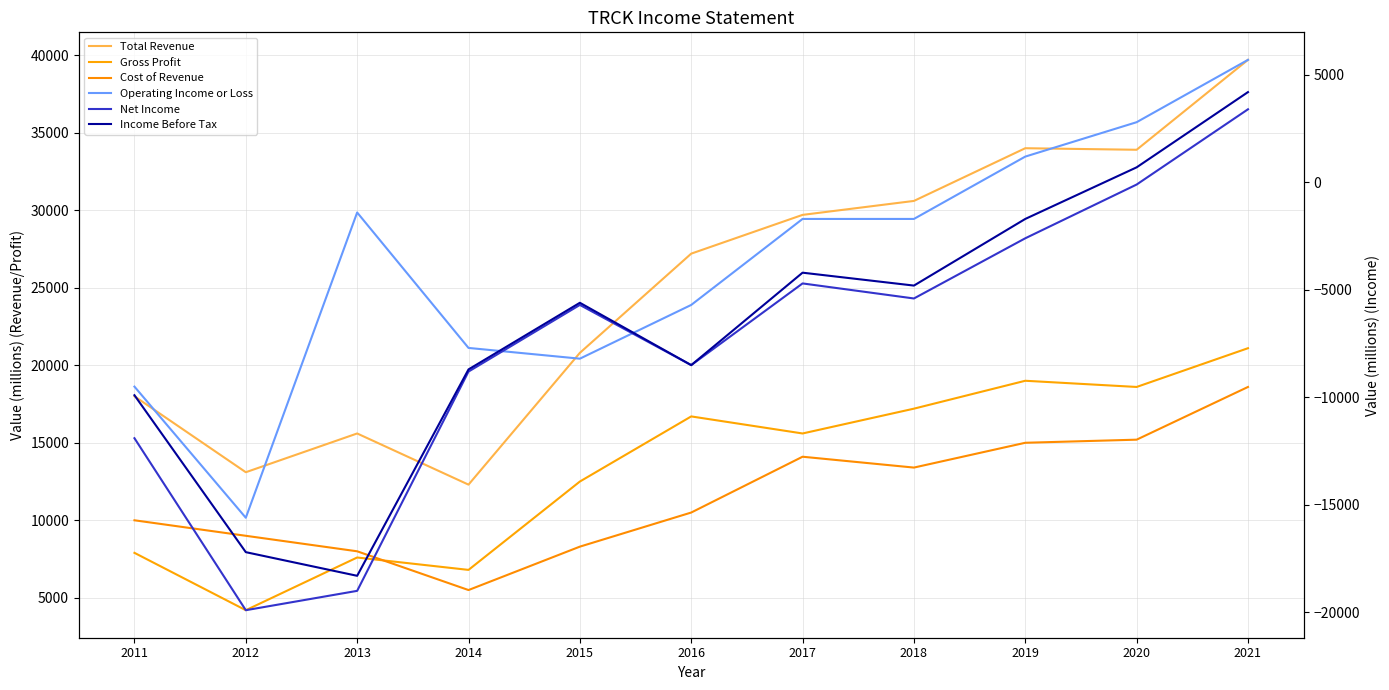

Reading right to left, list all the values displayed in this chart.

Total Revenue: 2021=39700	2020=33900	2019=34000	2018=30600	2017=29700	2016=27200	2015=20800	2014=12300	2013=15600	2012=13100	2011=18000
Gross Profit: 2021=21100	2020=18600	2019=19000	2018=17200	2017=15600	2016=16700	2015=12500	2014=6800	2013=7600	2012=4200	2011=7900
Cost of Revenue: 2021=18600	2020=15200	2019=15000	2018=13400	2017=14100	2016=10500	2015=8300	2014=5500	2013=8000	2012=9000	2011=10000
Operating Income or Loss: 2021=5700	2020=2800	2019=1200	2018=-1700	2017=-1700	2016=-5700	2015=-8200	2014=-7700	2013=-1400	2012=-15600	2011=-9500
Net Income: 2021=3400	2020=-100	2019=-2600	2018=-5400	2017=-4700	2016=-8500	2015=-5700	2014=-8800	2013=-19000	2012=-19900	2011=-11900
Income Before Tax: 2021=4200	2020=700	2019=-1700	2018=-4800	2017=-4200	2016=-8500	2015=-5600	2014=-8700	2013=-18300	2012=-17200	2011=-9900